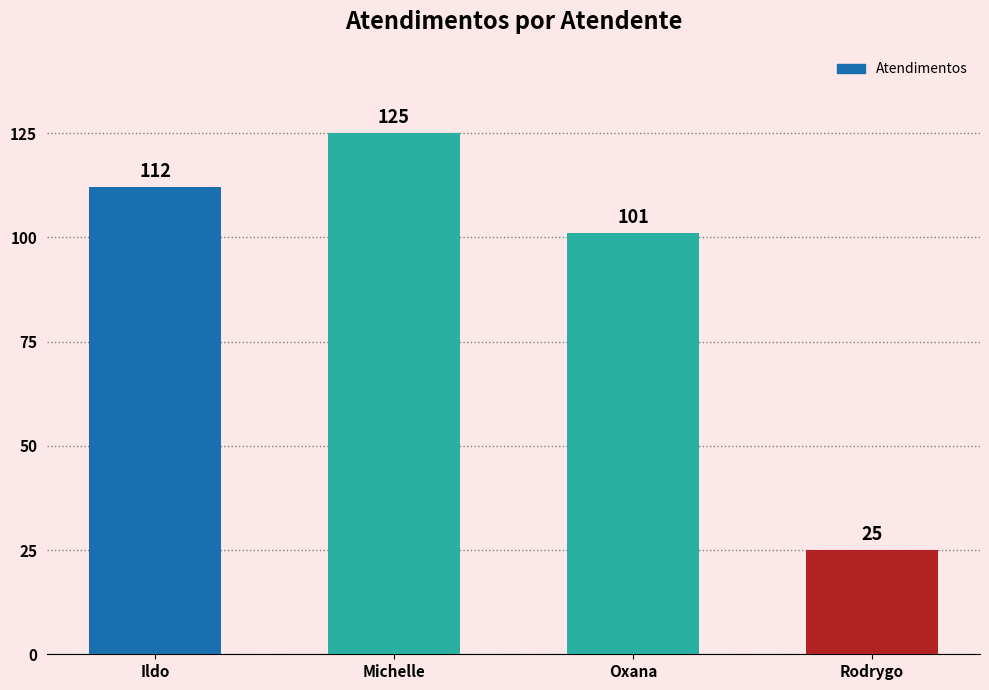

Reading left to right, list all the values displayed in this chart.

112	125	101	25